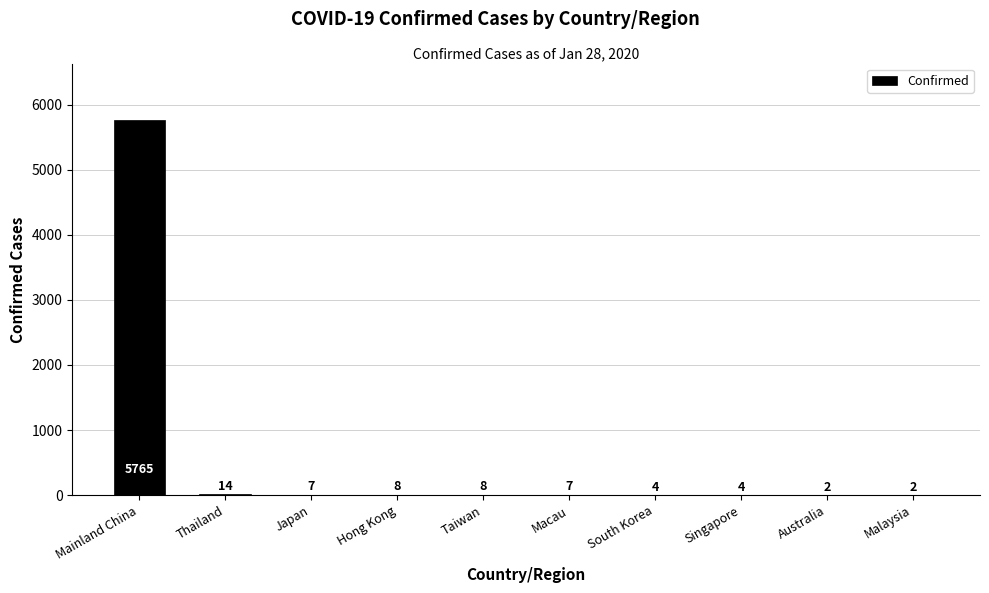

Where is the data nearest to the value 2883?

Thailand